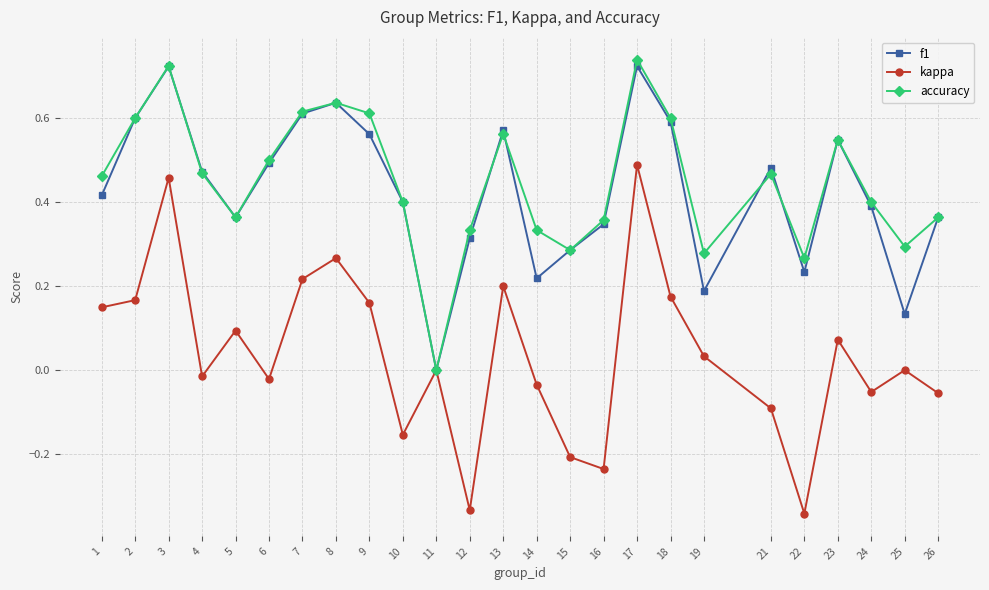

How many interior local valleys does the accuracy series have?

6